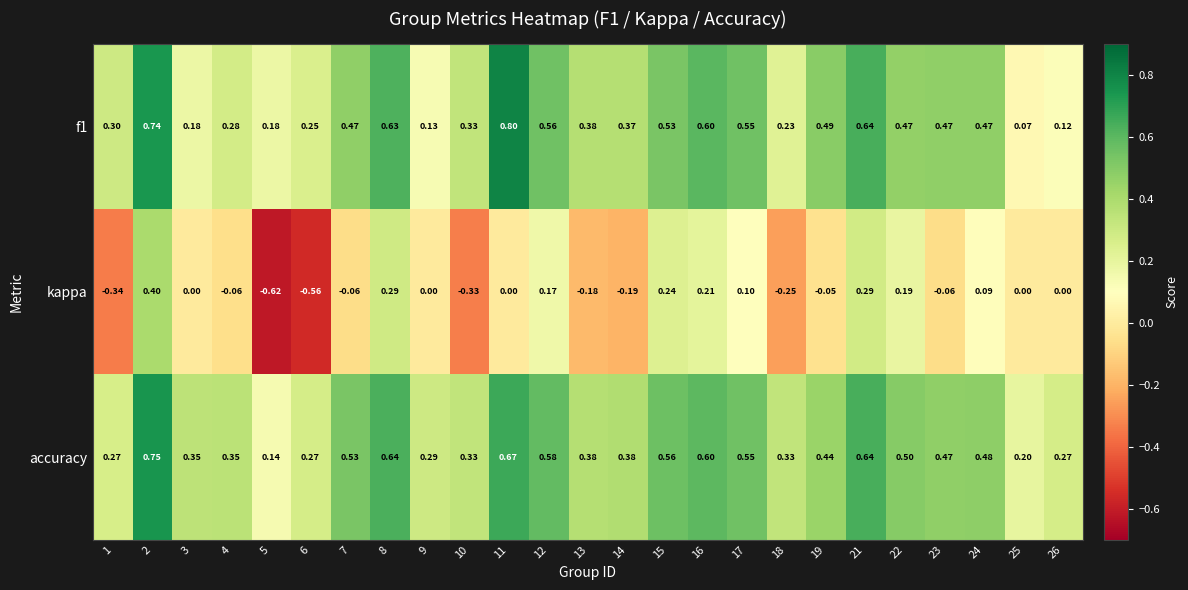

Which series has the widest spread of values?

kappa